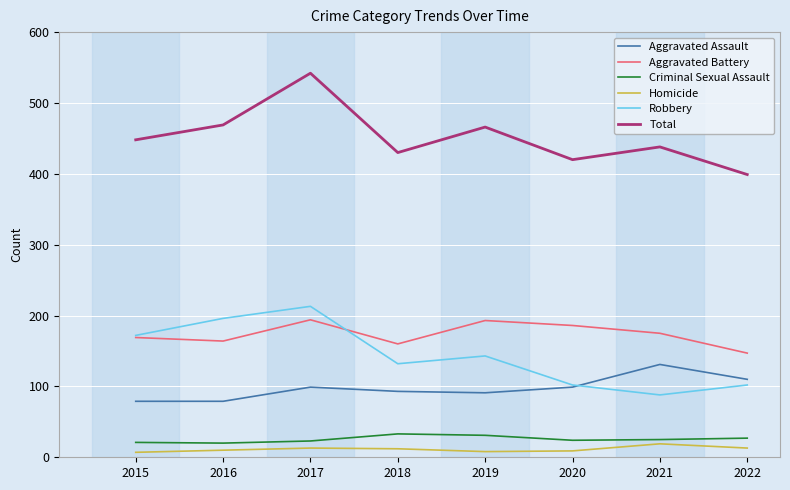

How many lines are shown in the chart?

6